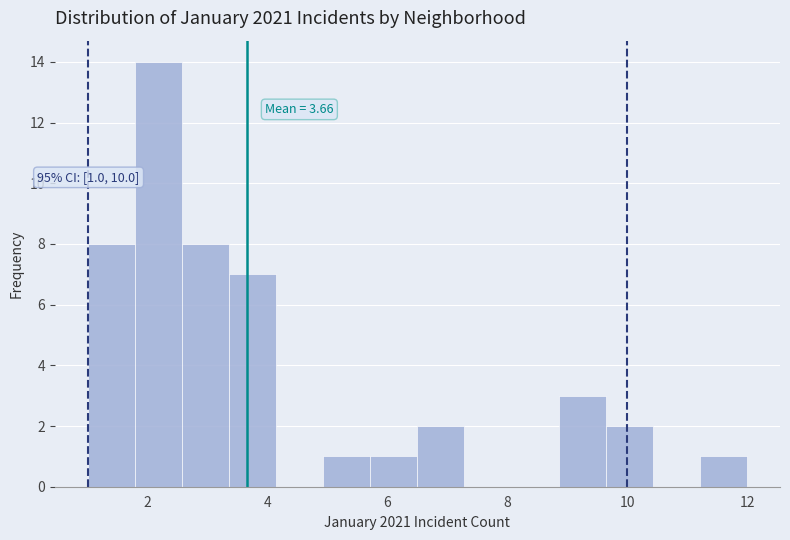

Around what value on the x-axis is the tallest bar? Give the approximate position of its centre, as read against the axis.

2.2